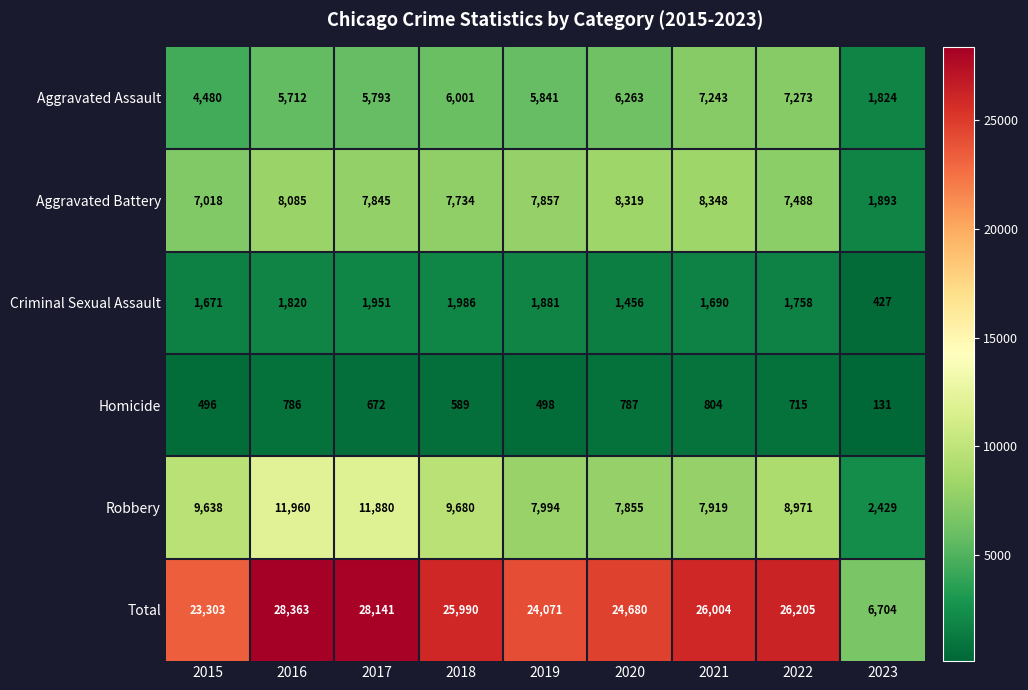

At which category is the sum across all series the highest?

2016